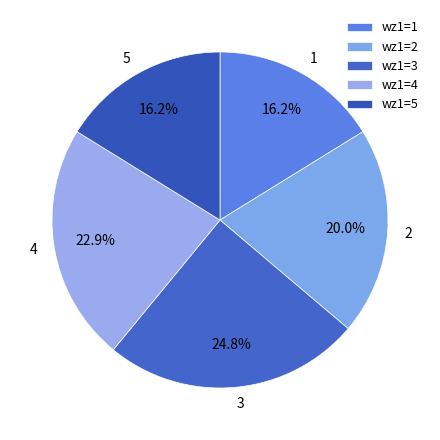

How many slices are in this pie chart?

5